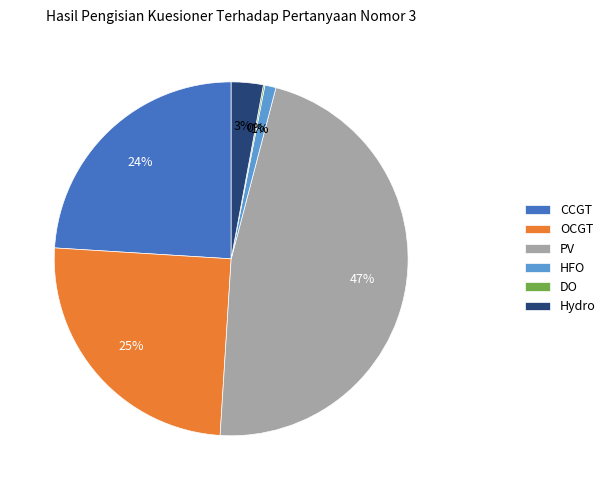

Which slice is the largest?

PV